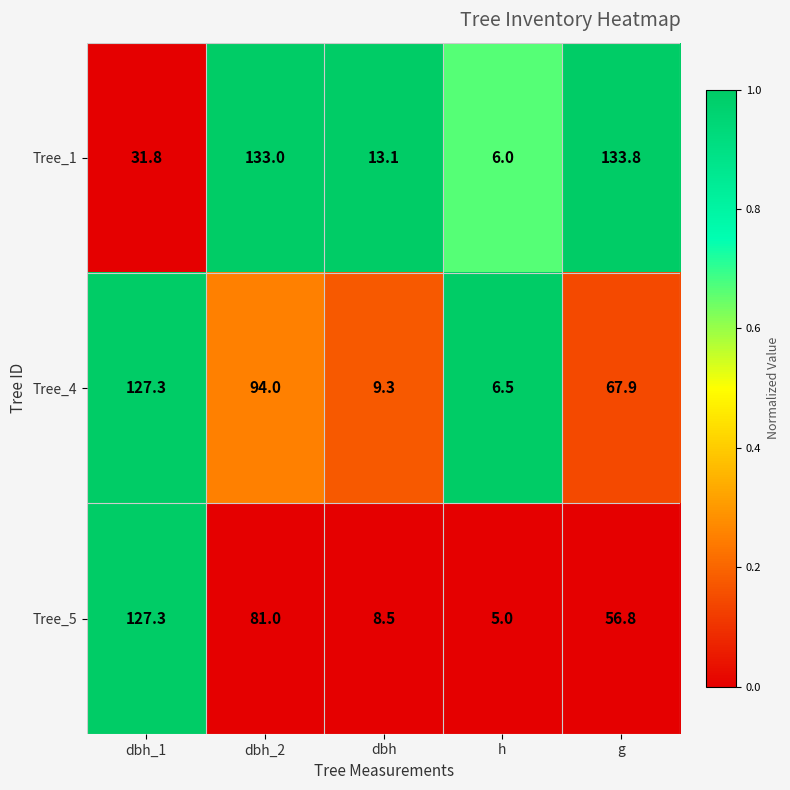

What is the sum of all Tree_4 values?

305.0